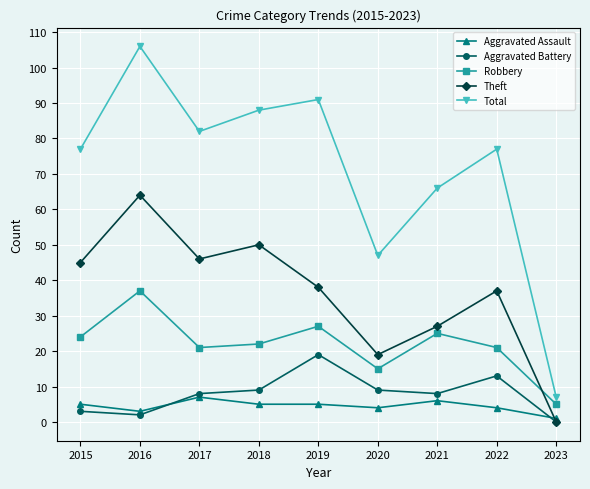

What is the sum of the Robbery values at 2023 and 2019?

32